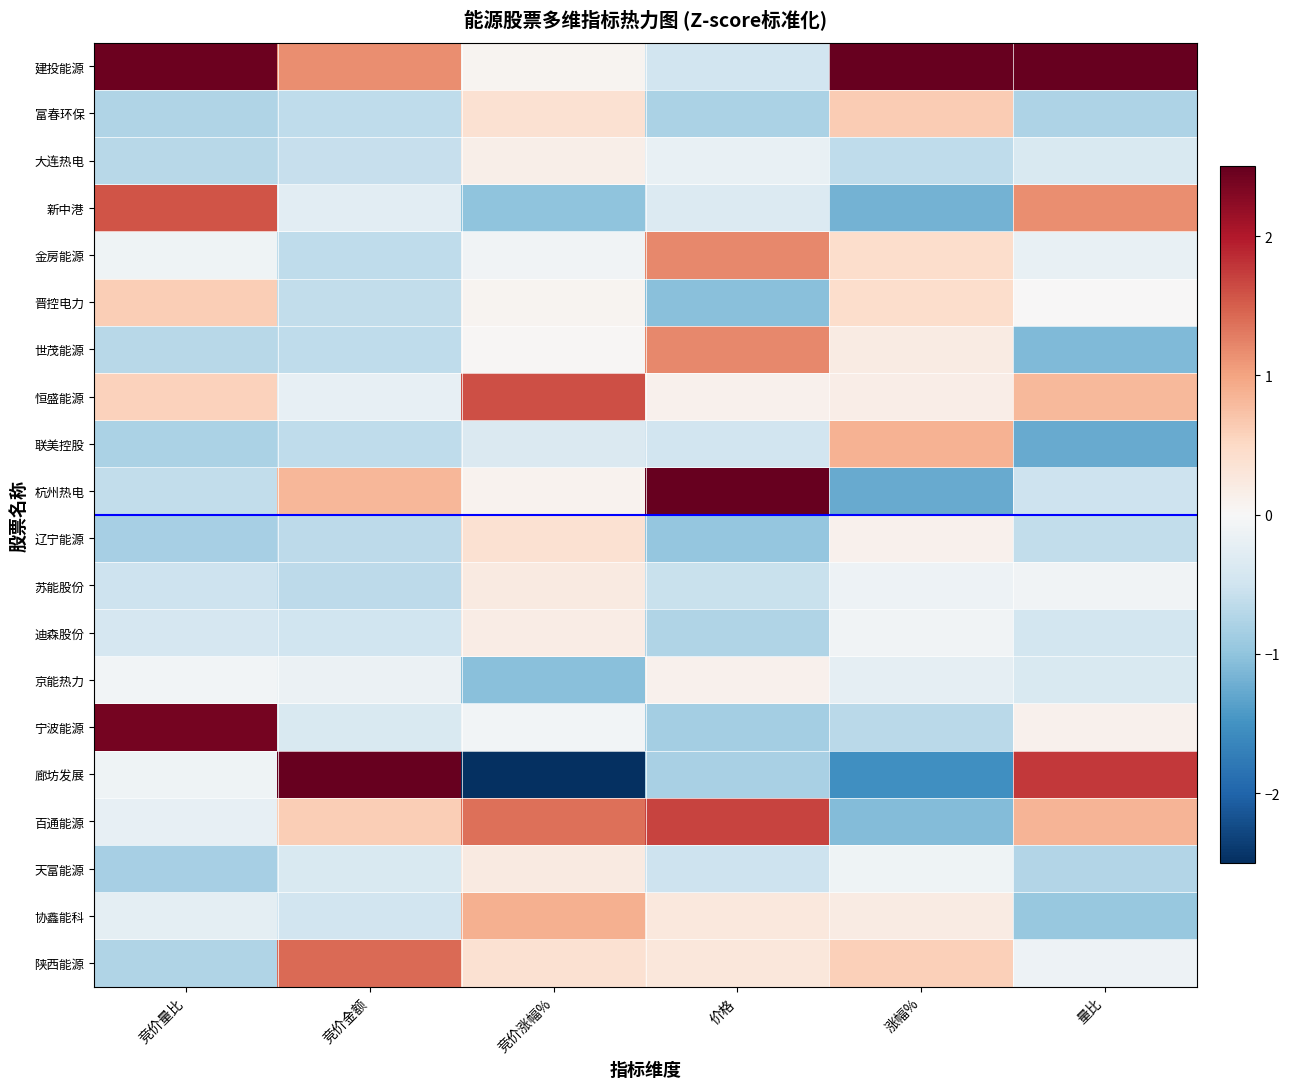

Which series has the largest total across all categories?

建投能源